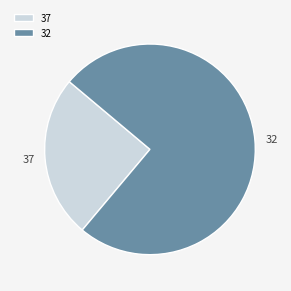

Rank the categories by value from lowest to highest.

37, 32